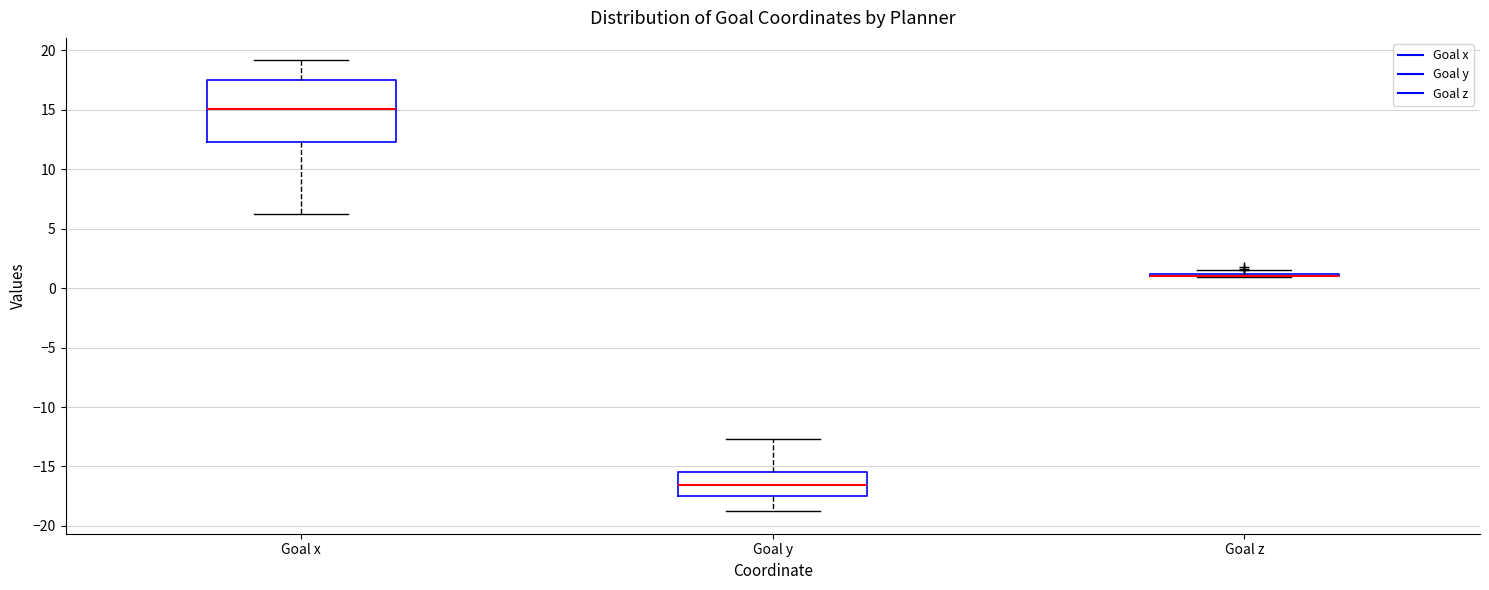

Reading left to right, transcribe this box plot: for each box, give where its median line is, the range the box spans, and where its two whiskers end, as read against the y-axis. The values are not printed on the chart, so give them approximately, as read against the axis.

Goal x: median 15.0, box 12.5 to 17.5, whiskers 6.0 to 19.0
Goal y: median -16.5, box -17.5 to -15.5, whiskers -19.0 to -12.5
Goal z: box collapsed to a line at 1.0, whiskers 1.0 to 1.5